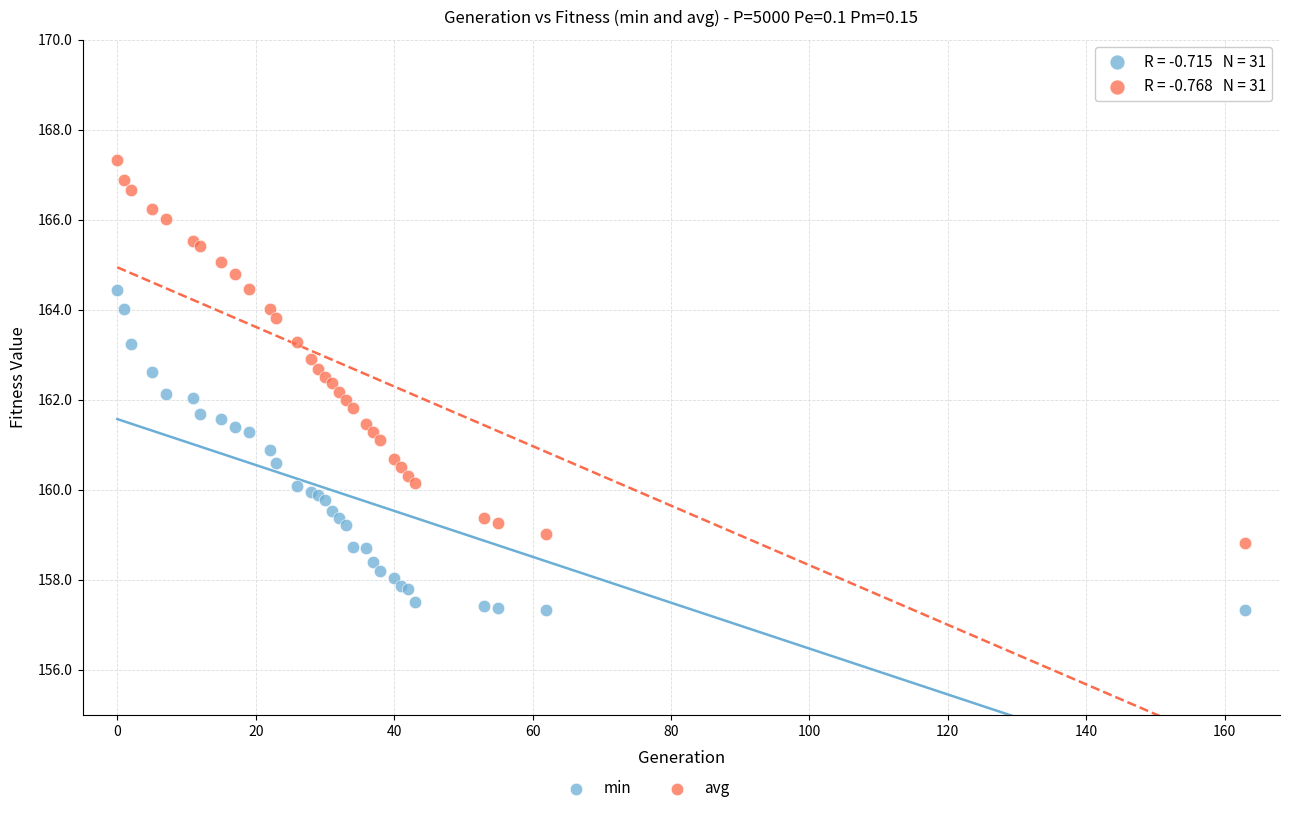

Which series contains the lowest Y value?

min